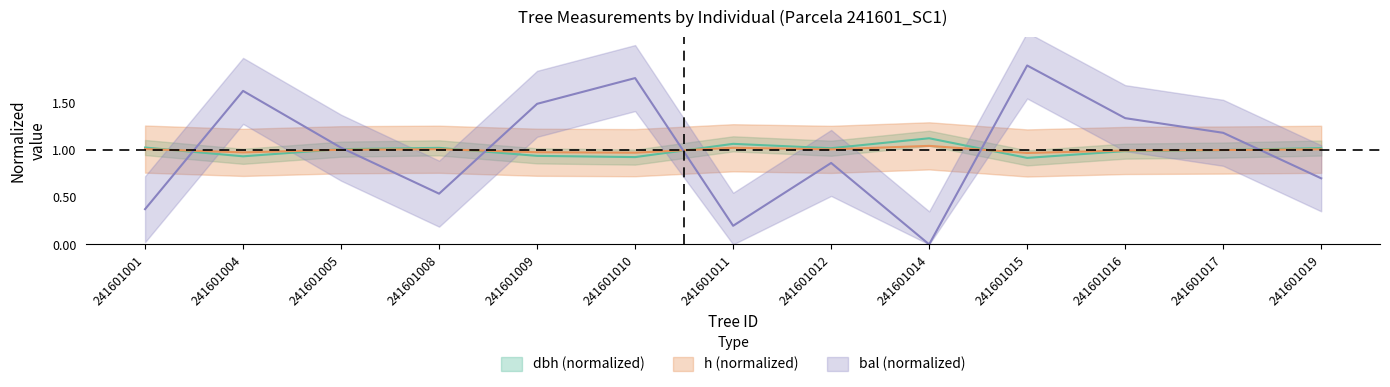

True or false: dbh has more than 1 points higher than both neighbors.

True